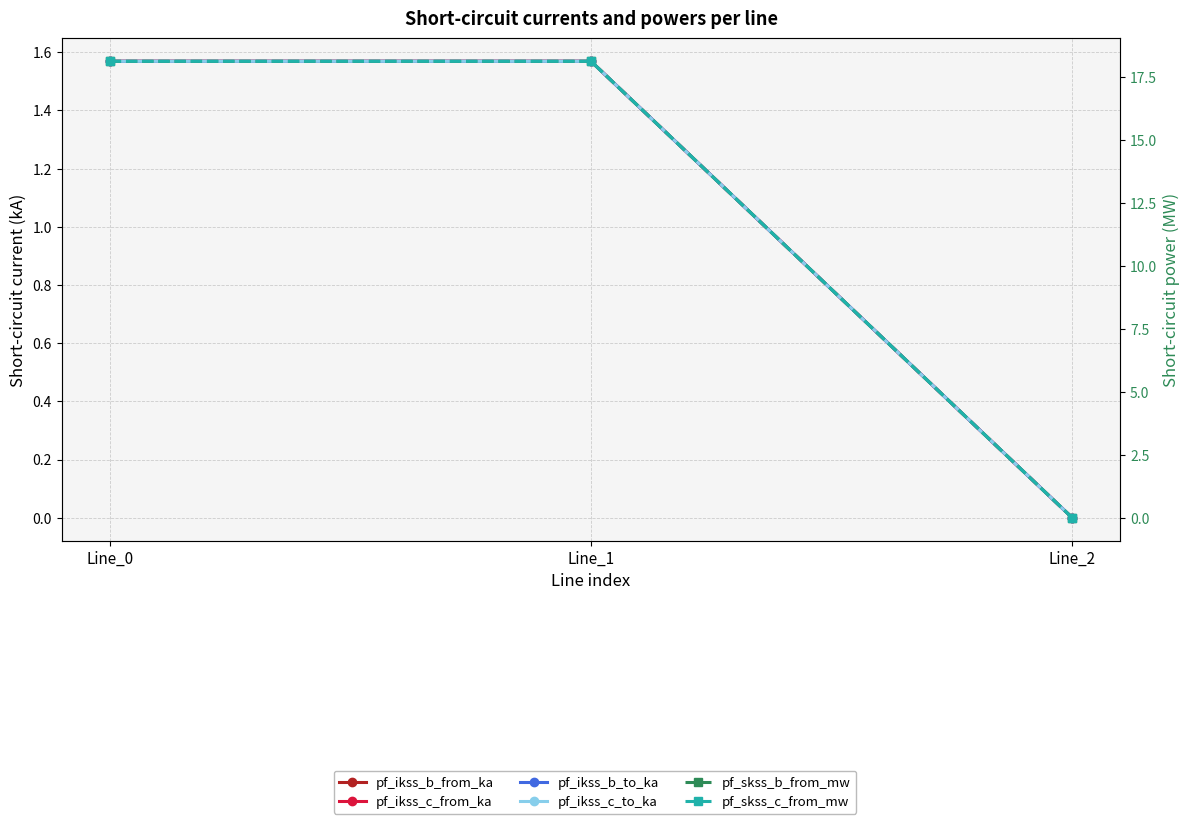

What is the value of the pf_skss_c_from_mw point at the 2nd from the left?

18.1